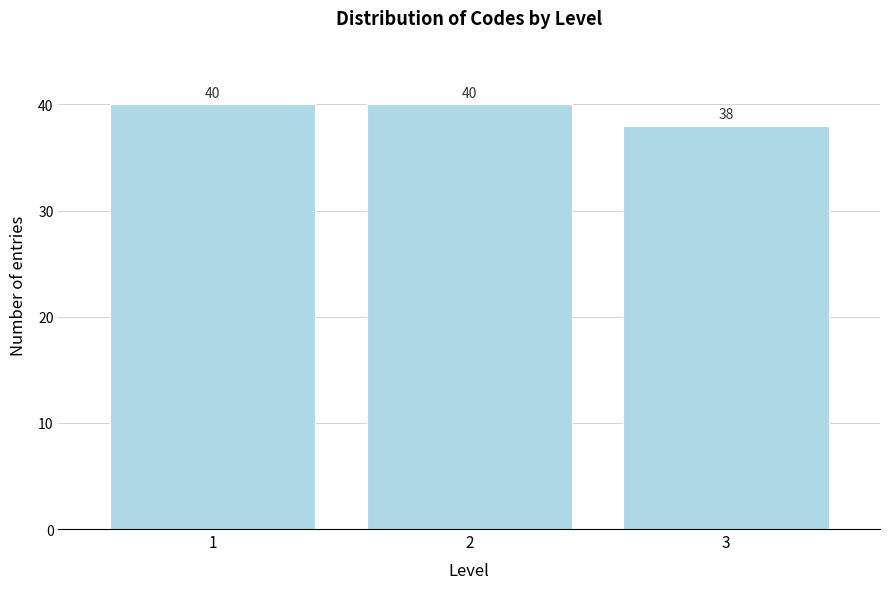

Reading left to right, transcribe all the data shown in this chart.

1=40	2=40	3=38